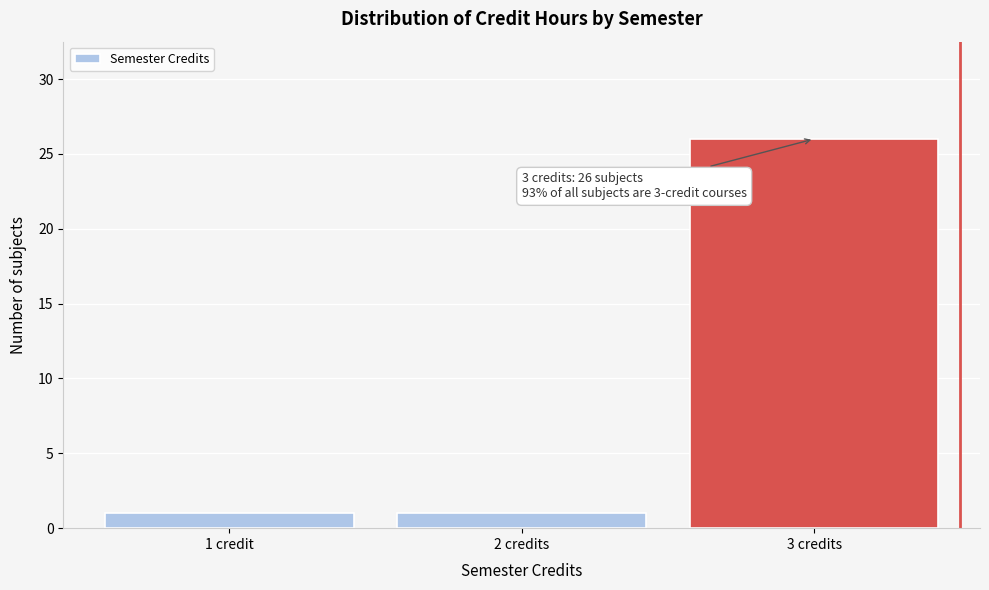

Reading left to right, transcribe all the data shown in this chart.

1 credit=1	2 credits=1	3 credits=26